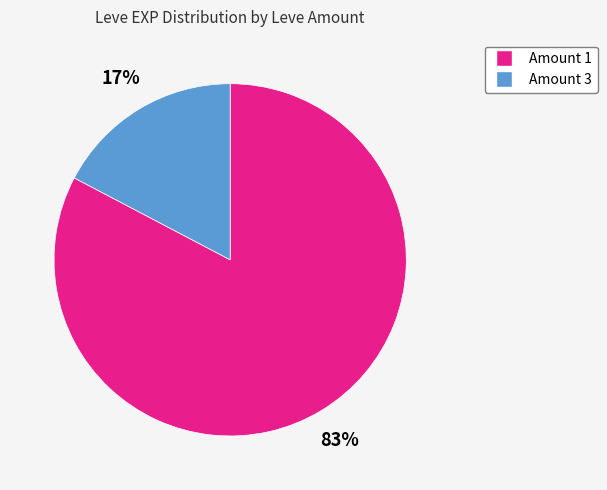

To the nearest percent, what is the average slice percentage?

50%